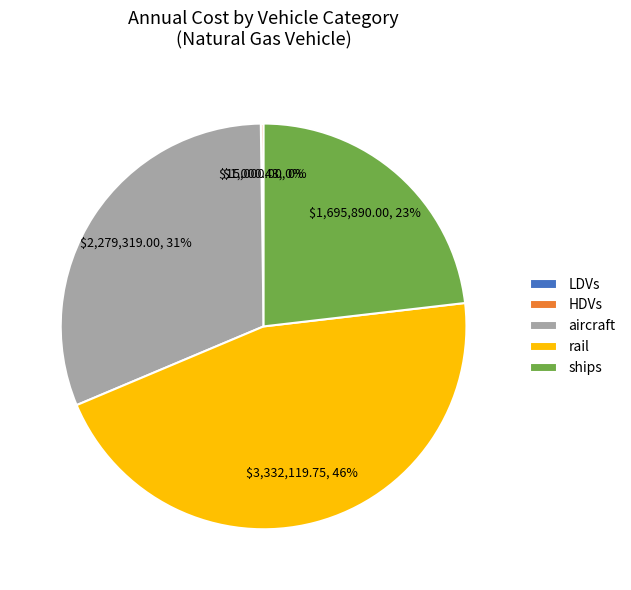

Combined, do aircraft and ships account for over 50%?

Yes